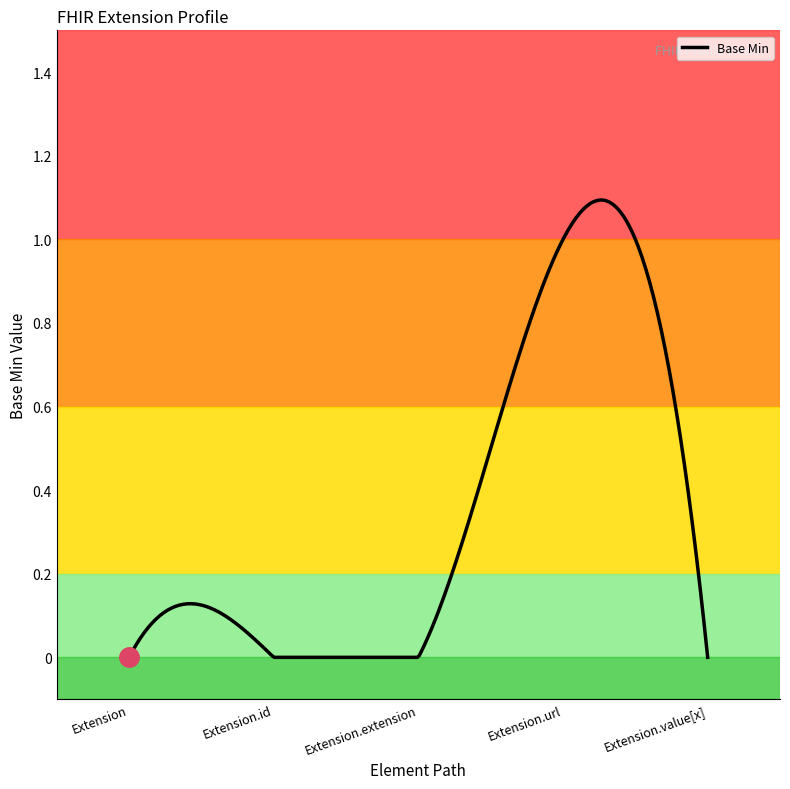

Is this an area chart (filled region under the line)?

Yes